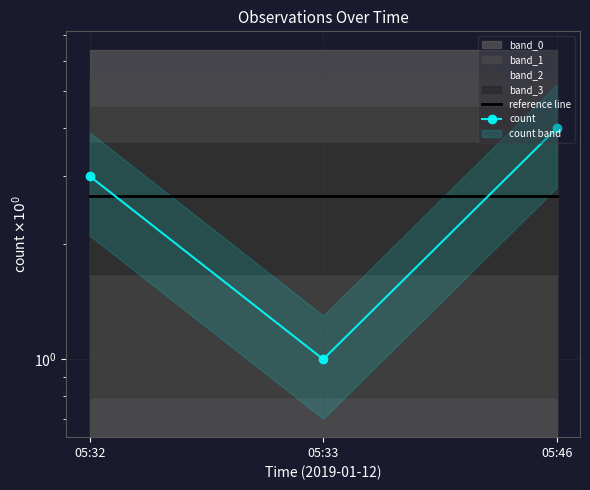

At how many categories does at least one series exceed 3?

1